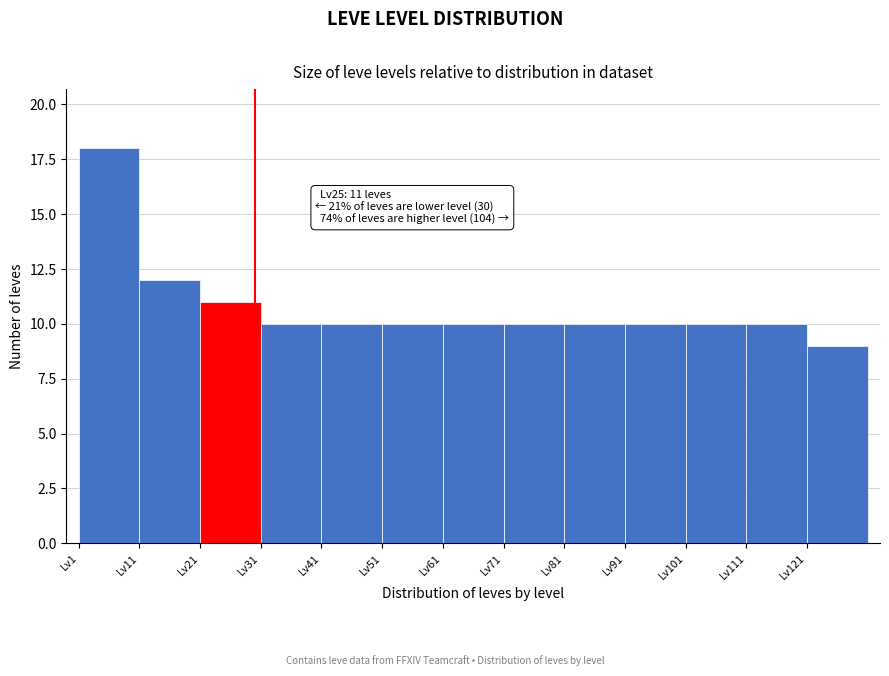

Over which range of the x-axis is the bar tallest?

1 to 11